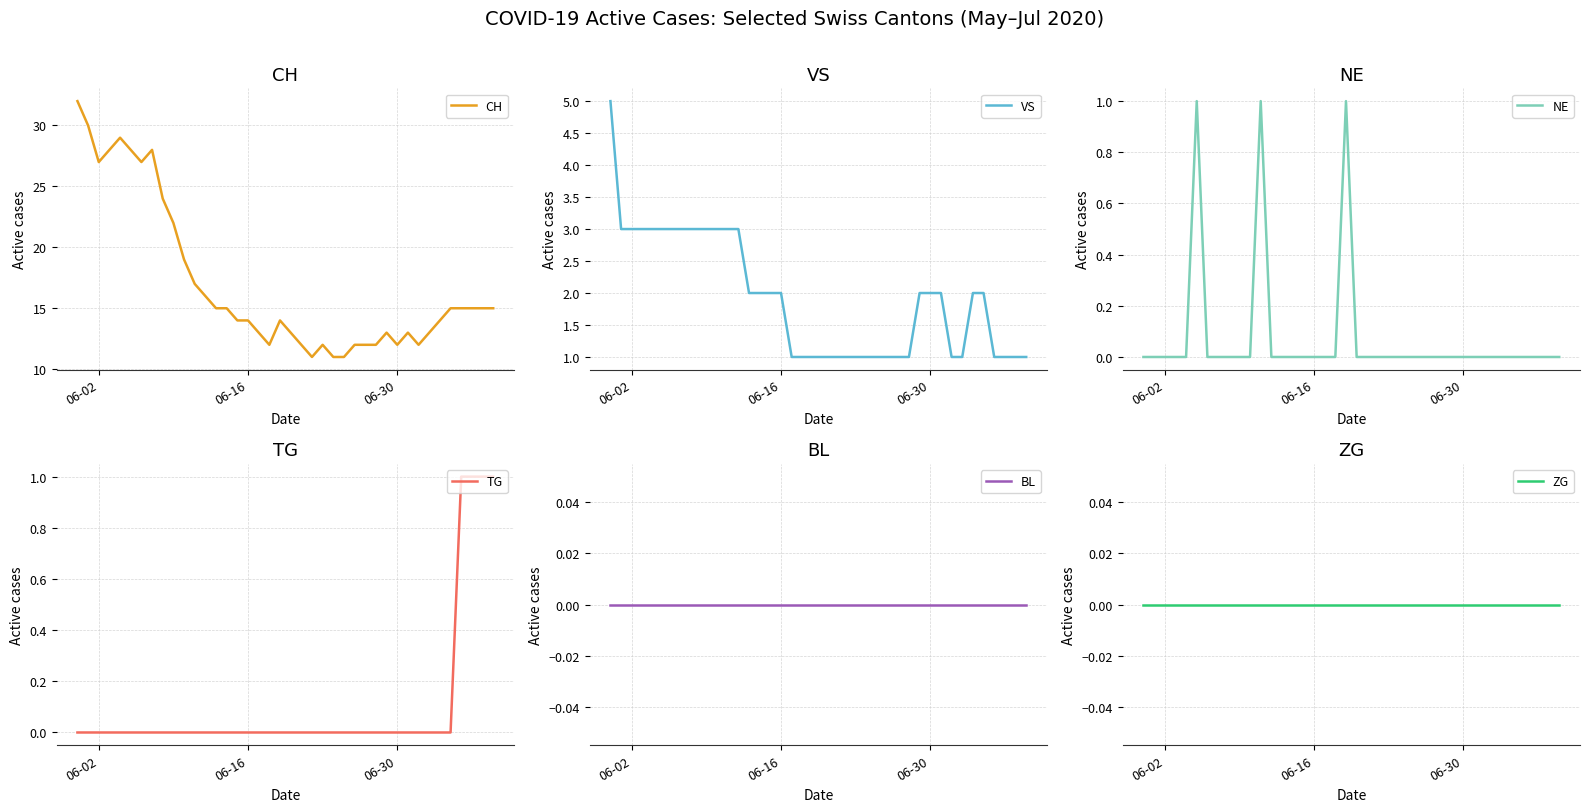

The value of CH at 06-16 is 20. True or false?

False